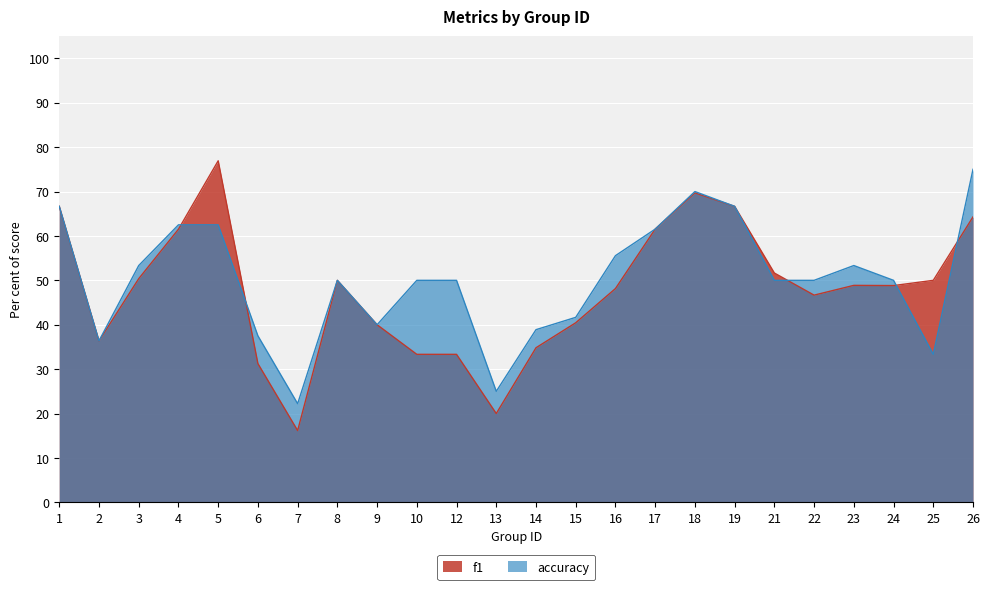

What is the sum of all f1 values?

11.5